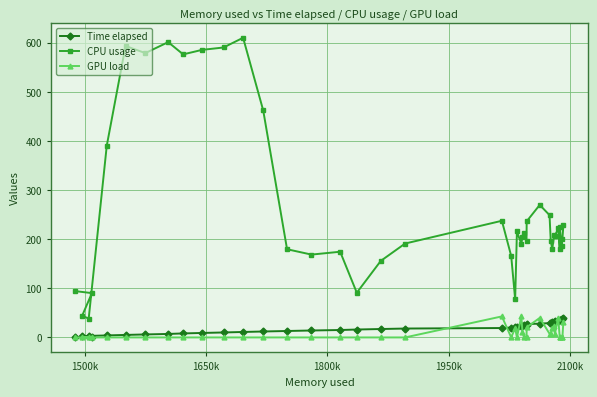

Is this an area chart (filled region under the line)?

No